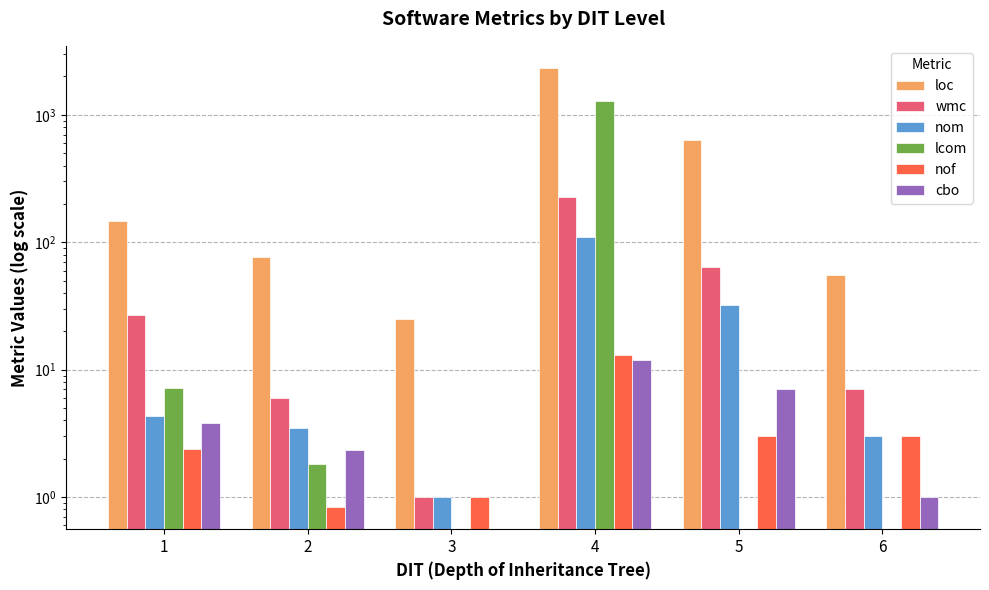

Rank the series by their maximum value, from highest to lowest.

loc, lcom, wmc, nom, nof, cbo